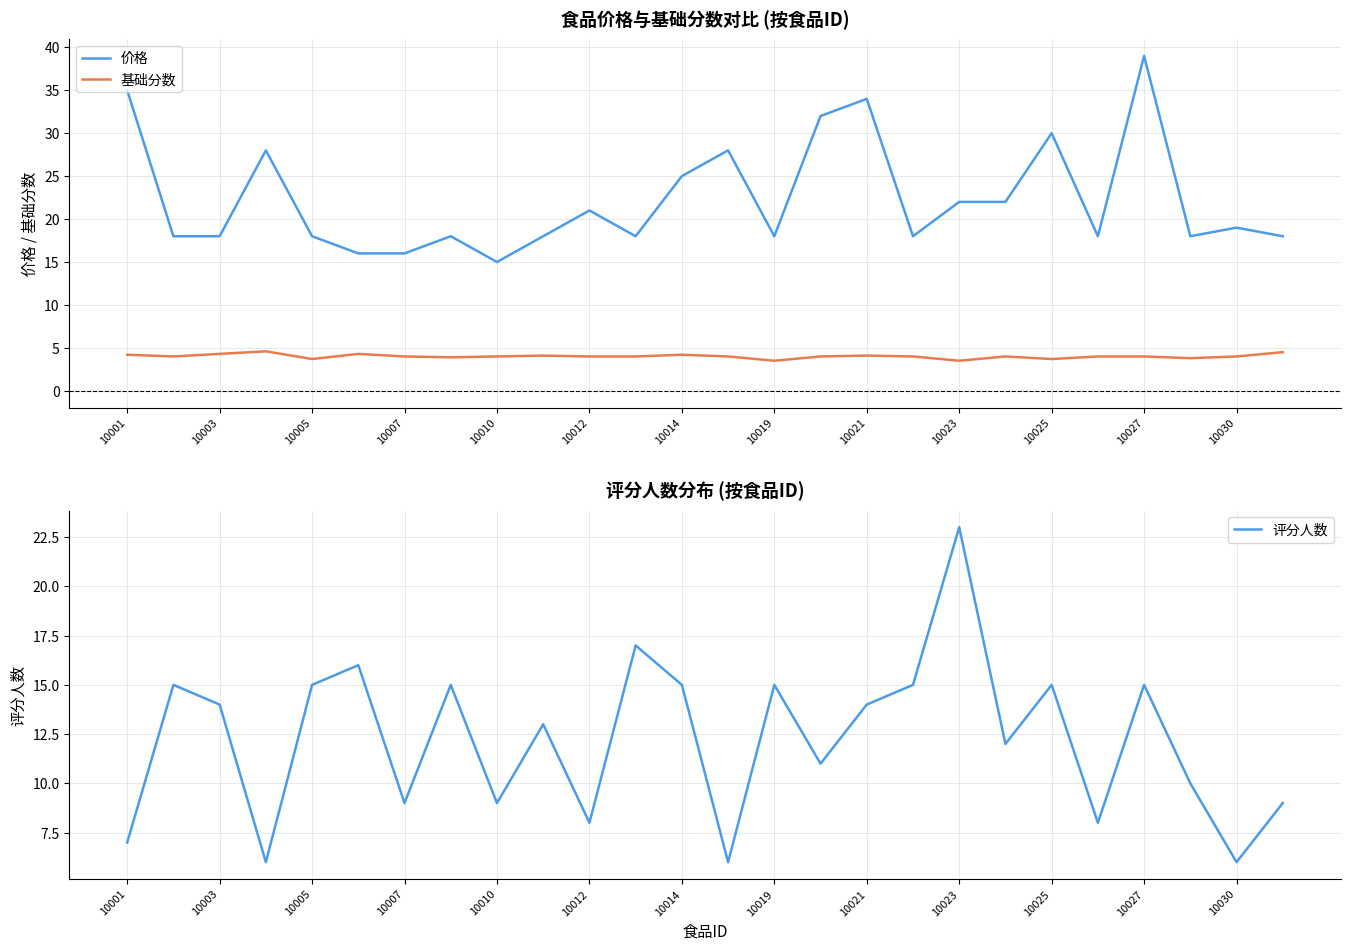

What is the difference between the maximum and minimum values in the 评分人数 series?

17